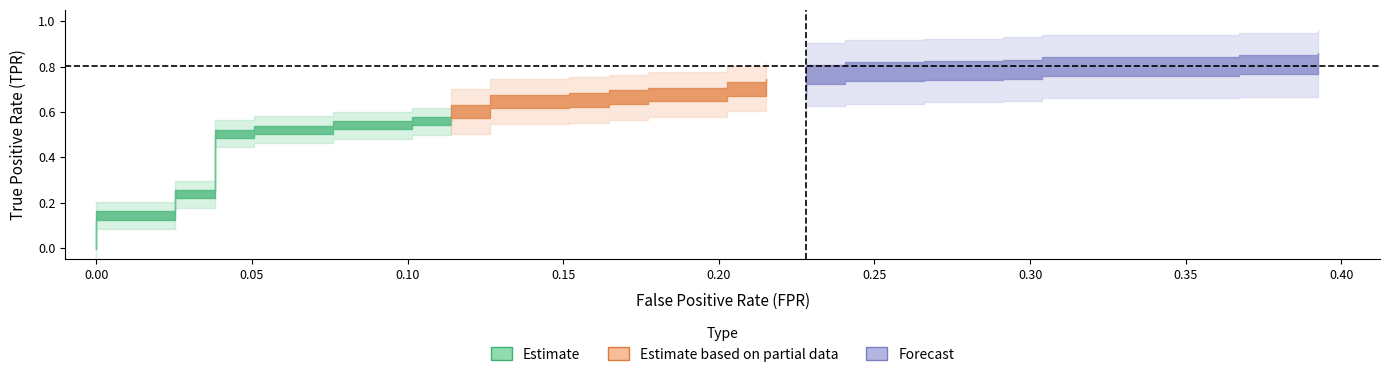

True or false: tpr and fpr intersect in this chart.

False